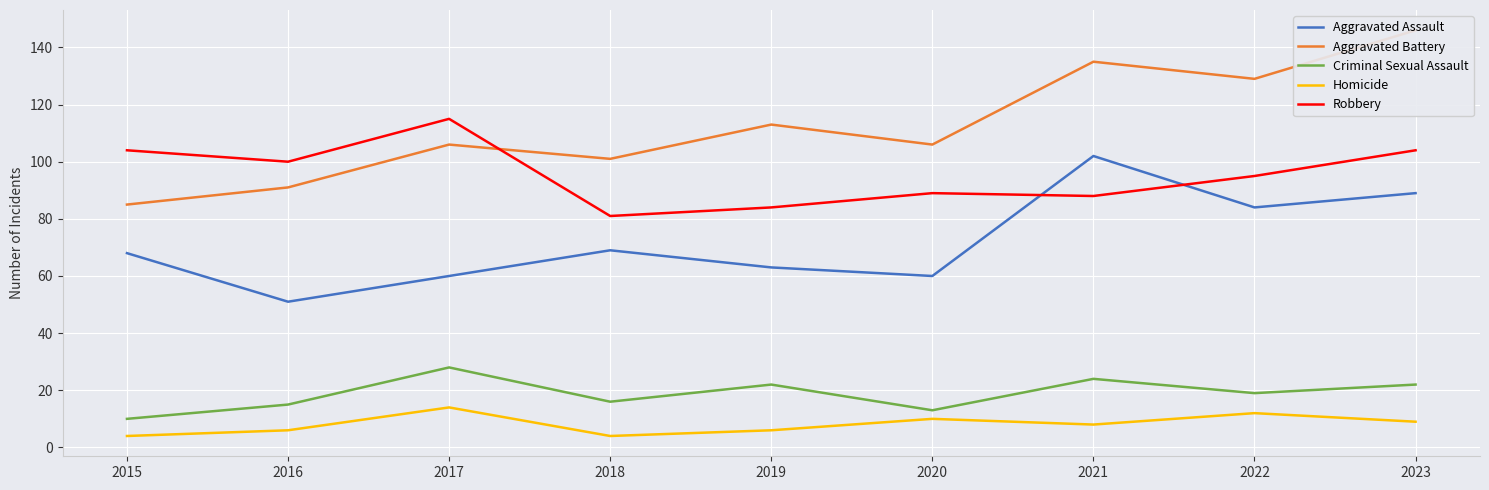

What is the total value across all series at 2015?

271